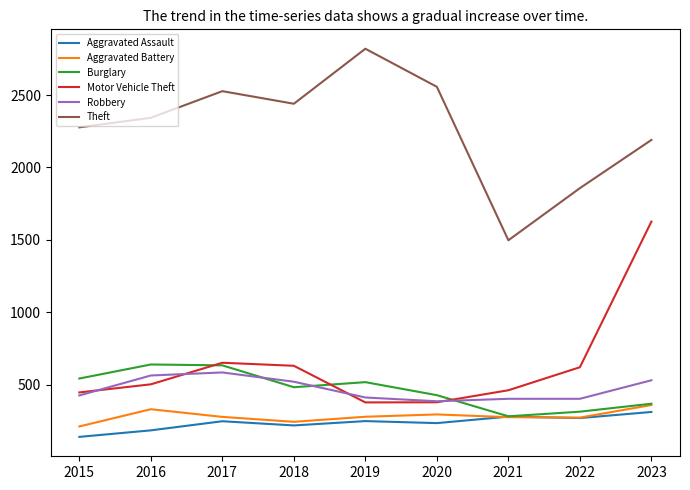

Which series changed the most between 2020 and 2023?

Motor Vehicle Theft